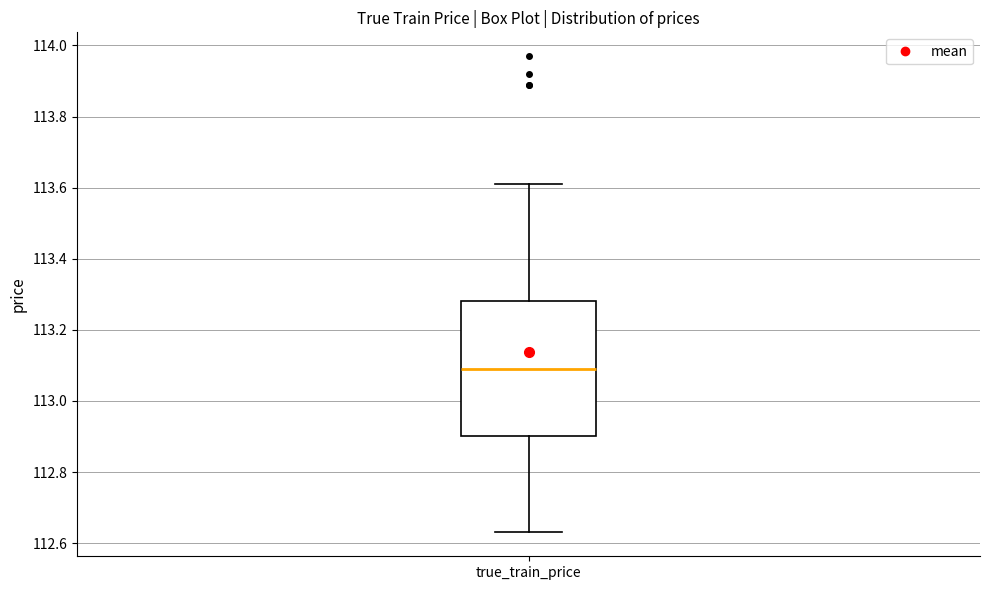

Read this box plot against the y-axis: the position of the median line, the range covered by the box, and the ends of both whiskers. The values are not printed on the chart, so give them approximately, as read against the axis.

median 113.10, box 112.90 to 113.28, whiskers 112.64 to 113.62